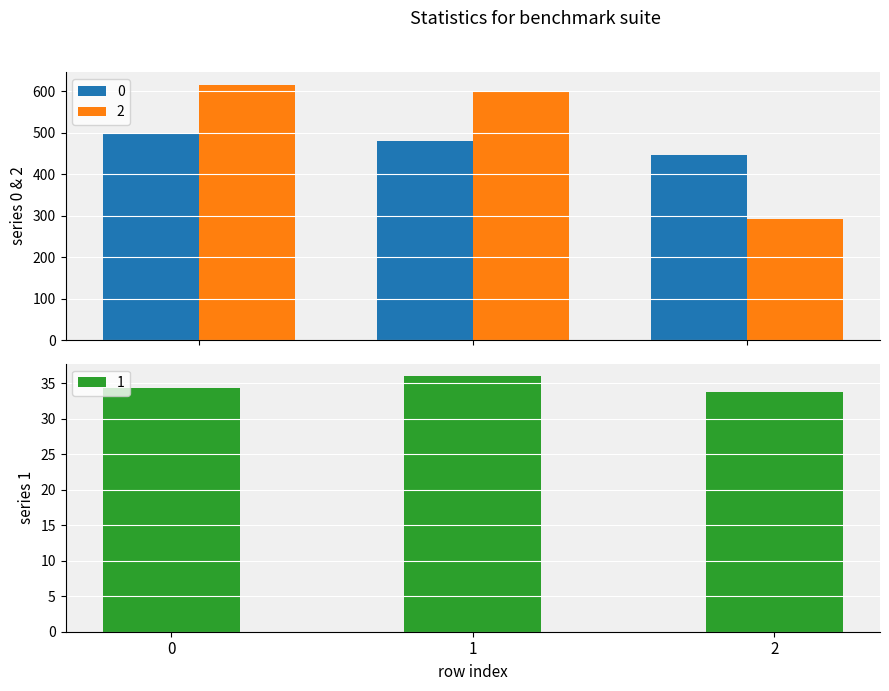

True or false: 1 has a value of 33.8 at 2.

True